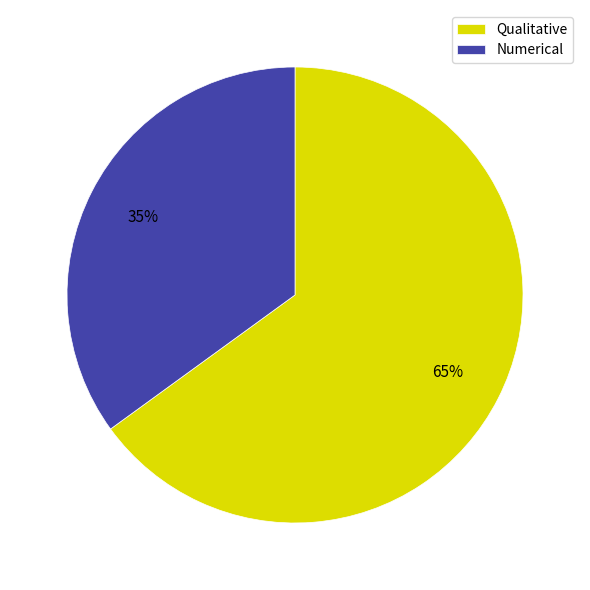

Which slice represents more than half of the pie?

Qualitative